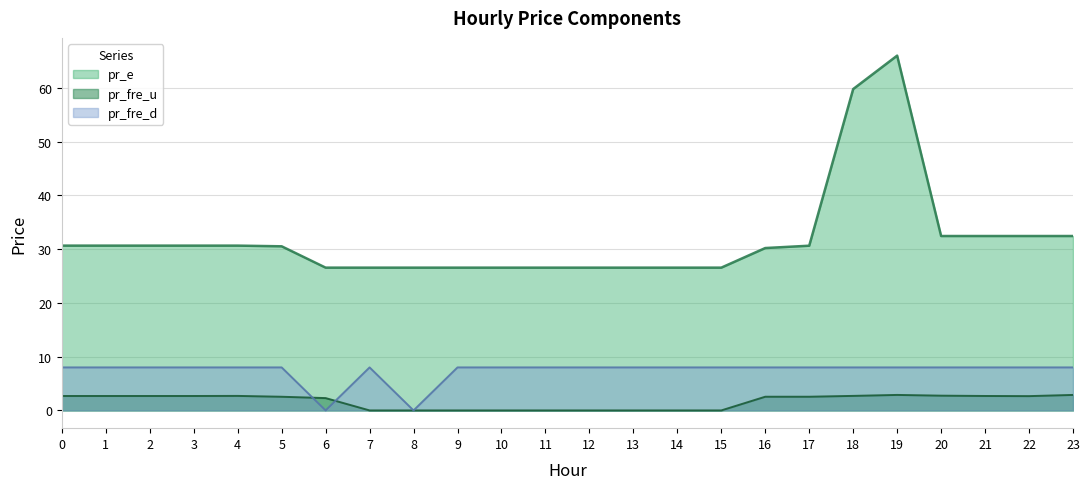

At which category does pr_e reach its first local peak?

19